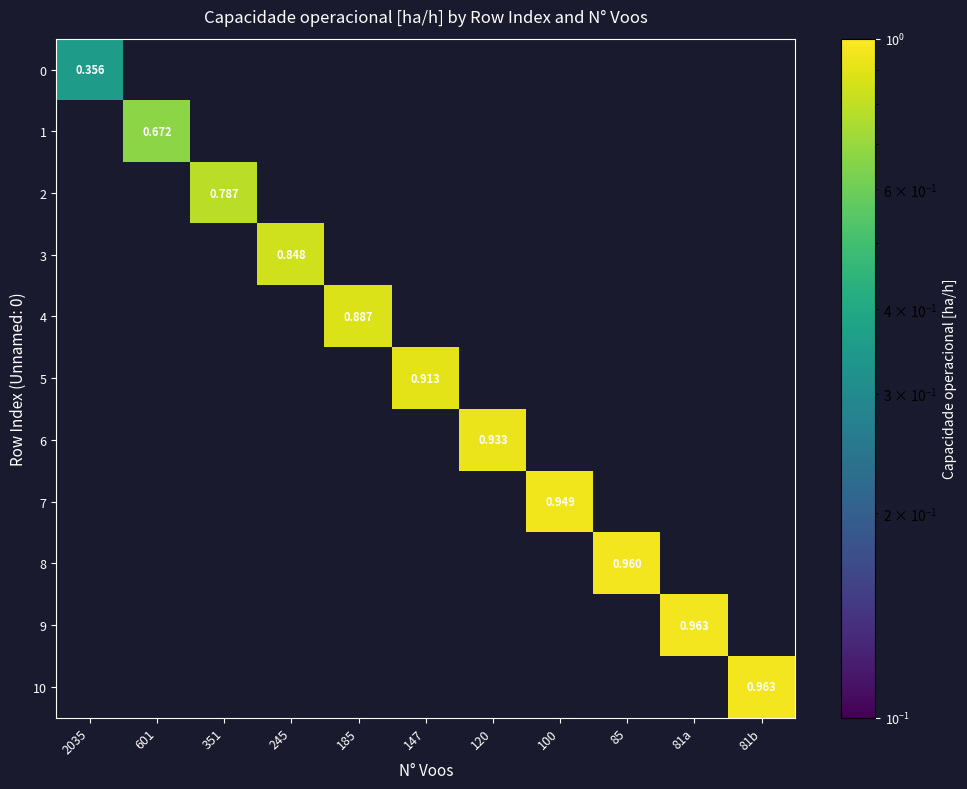

At which category does the chart reach its minimum across all series?

2035